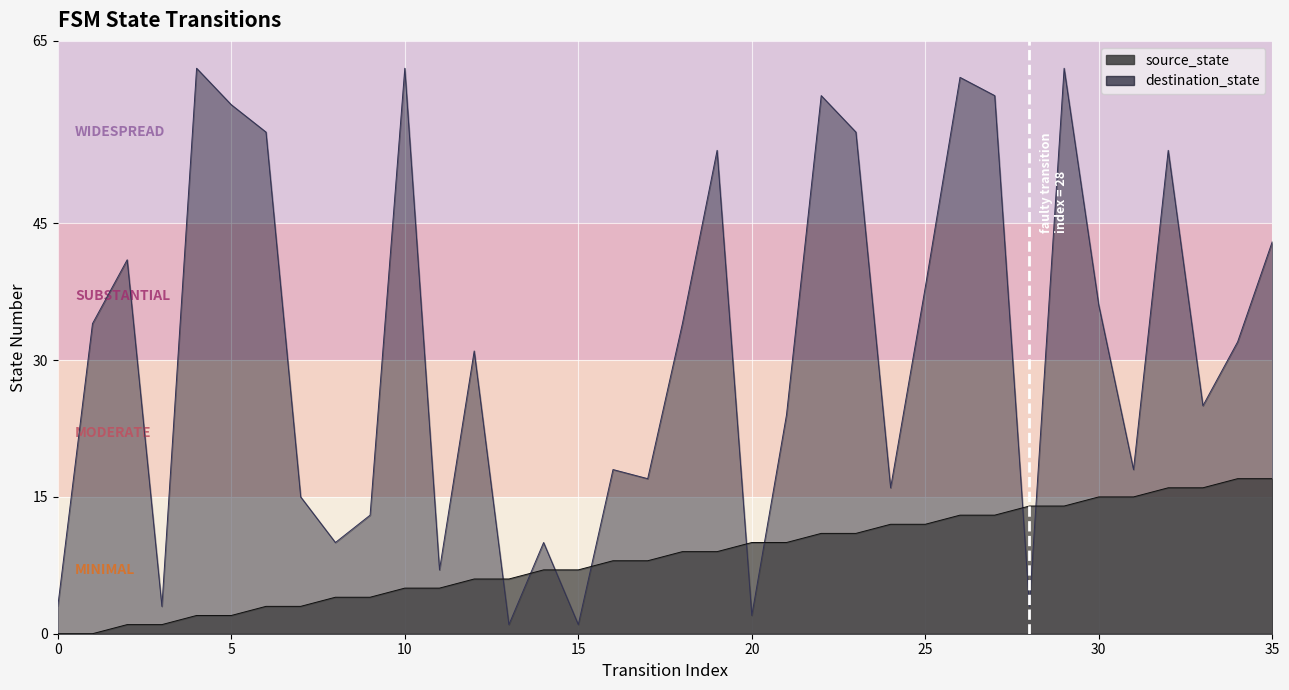

Count the number of categories in the chart.

36